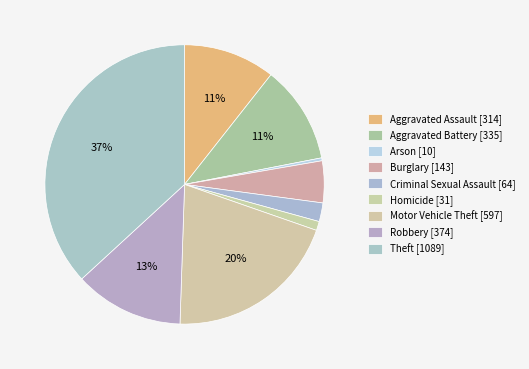

Which category has the smallest portion of the pie?

Arson